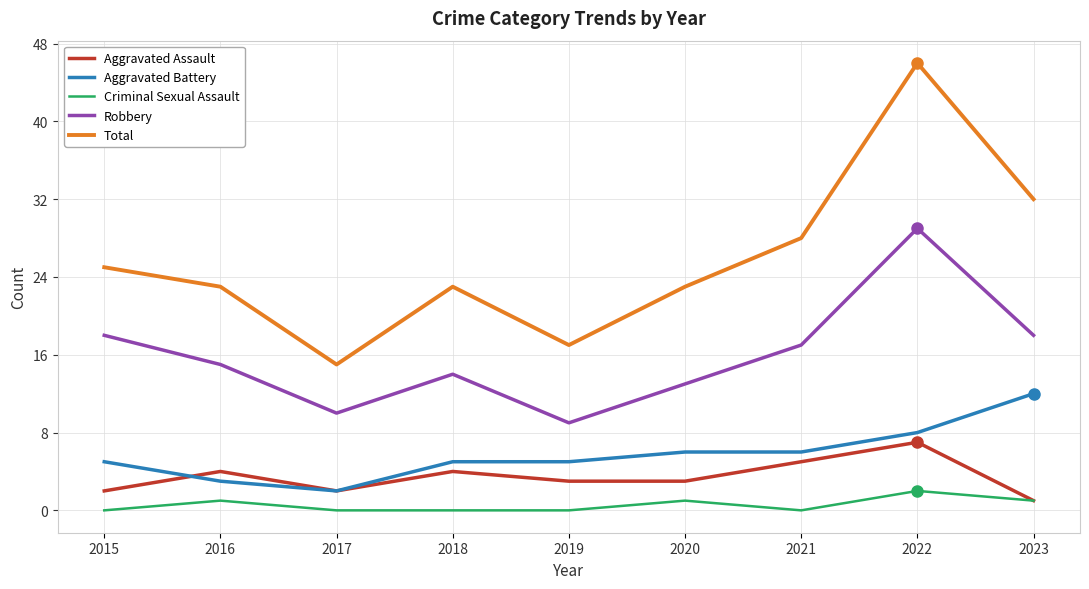

Reading left to right, transcribe all the data shown in this chart.

Aggravated Assault: 2	4	2	4	3	3	5	7	1
Aggravated Battery: 5	3	2	5	5	6	6	8	12
Criminal Sexual Assault: 0	1	0	0	0	1	0	2	1
Robbery: 18	15	10	14	9	13	17	29	18
Total: 25	23	15	23	17	23	28	46	32